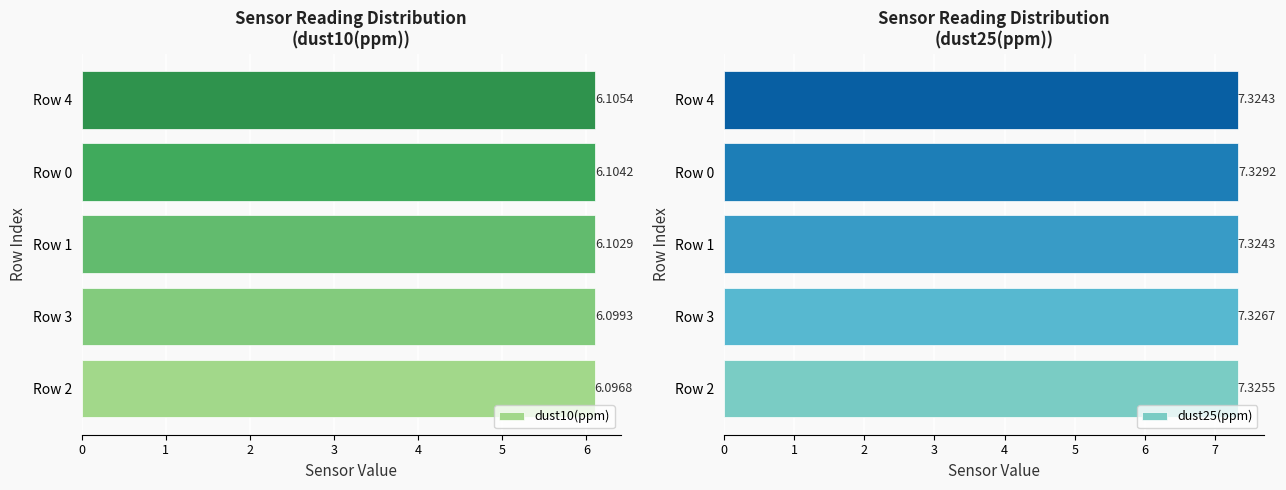

How many data points does each series have?

5